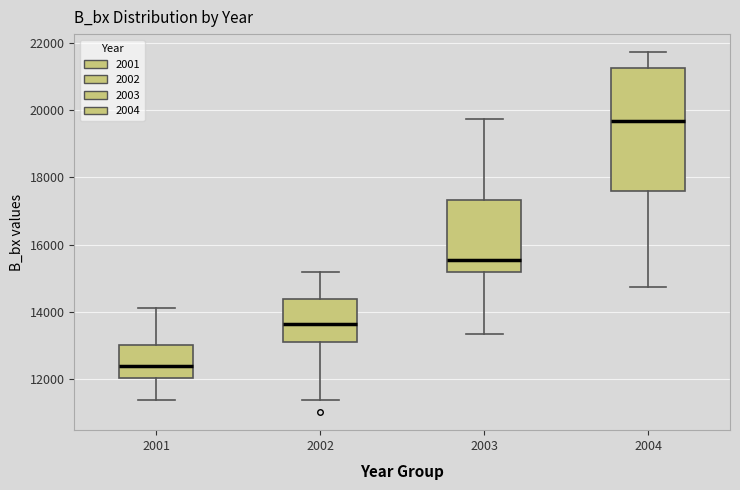

Which box's median line is the highest?

2004